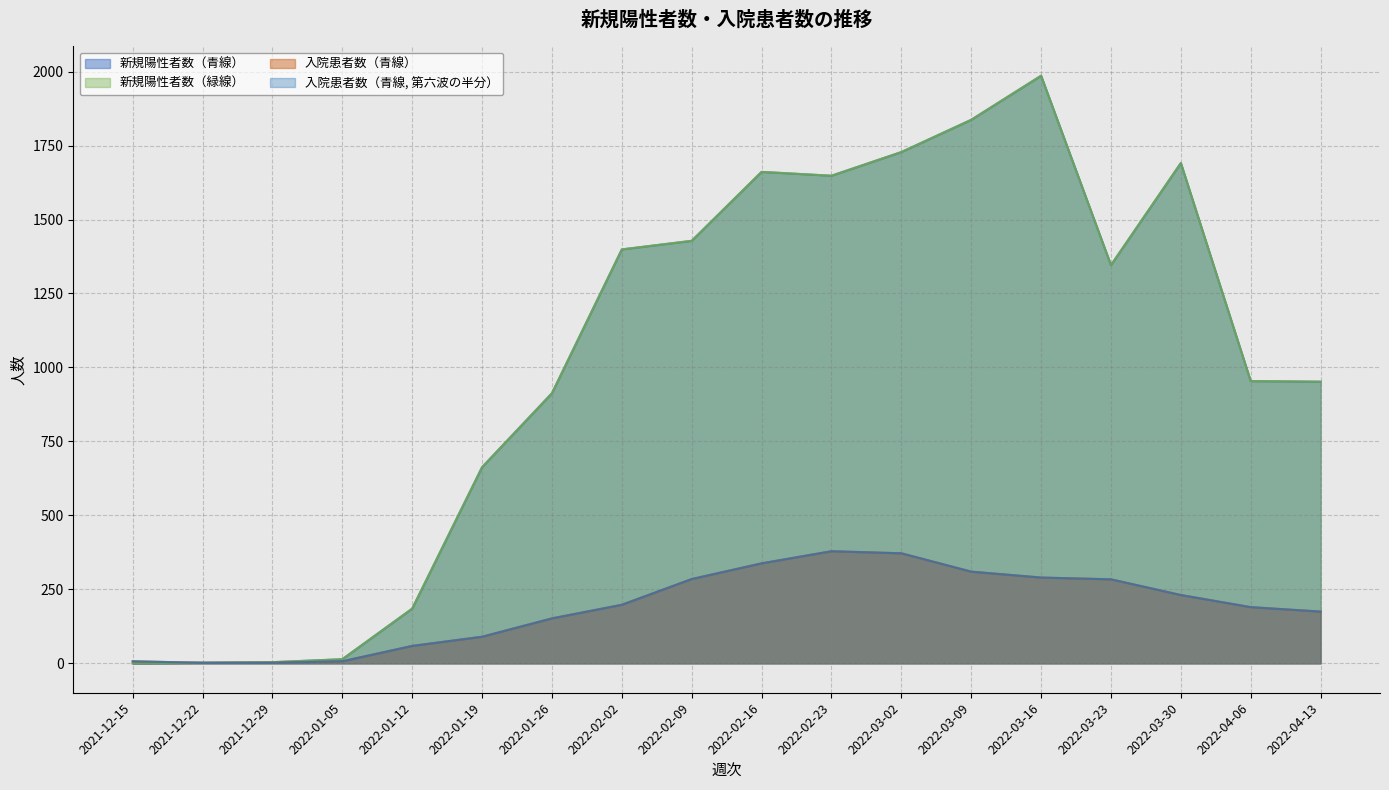

What is the sum of the 新規陽性者数（緑線） values at 2022-03-30 and 2022-02-23?

3339